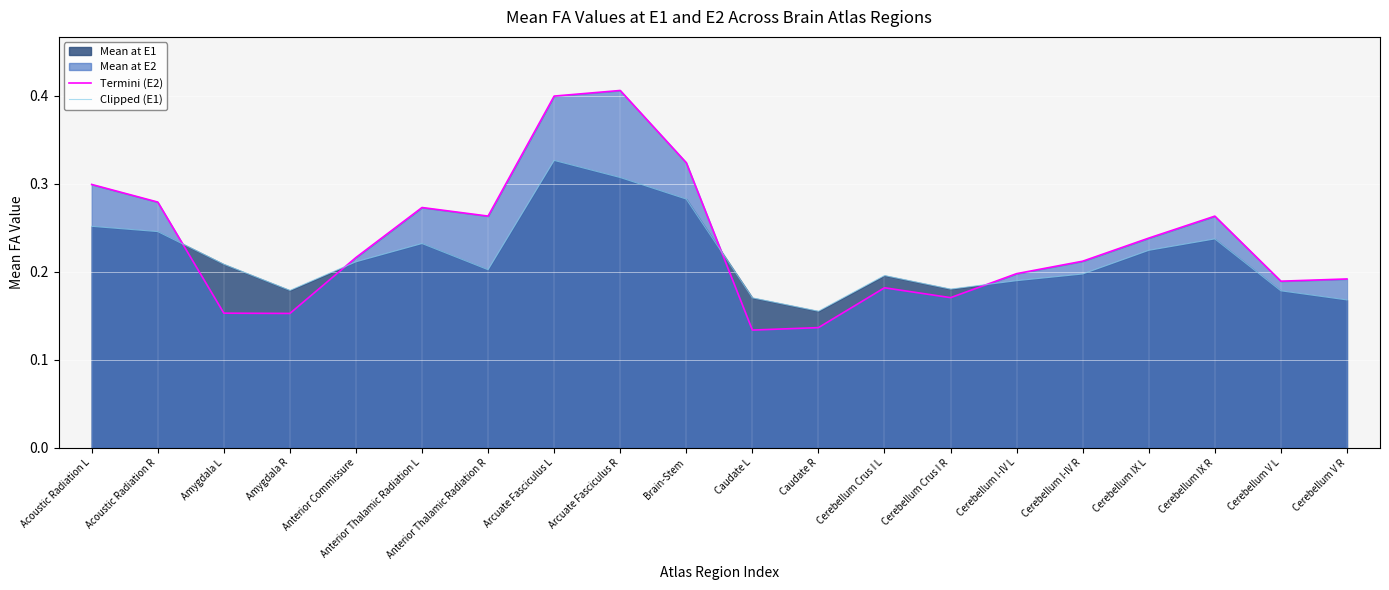

What is the greatest value displayed?

0.4